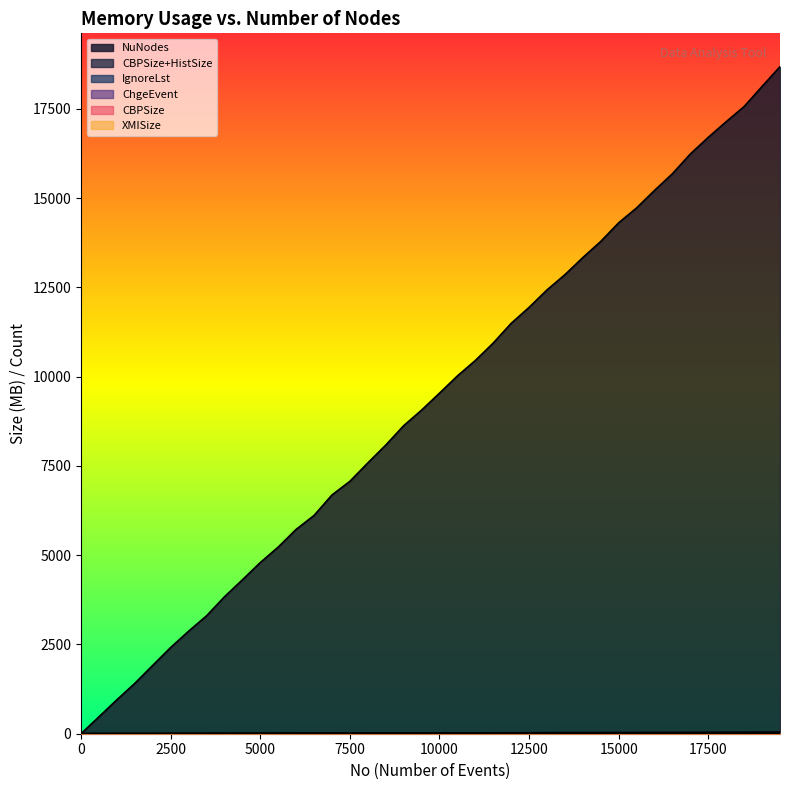

True or false: XMISize and CBPSize+HistSize intersect in this chart.

True